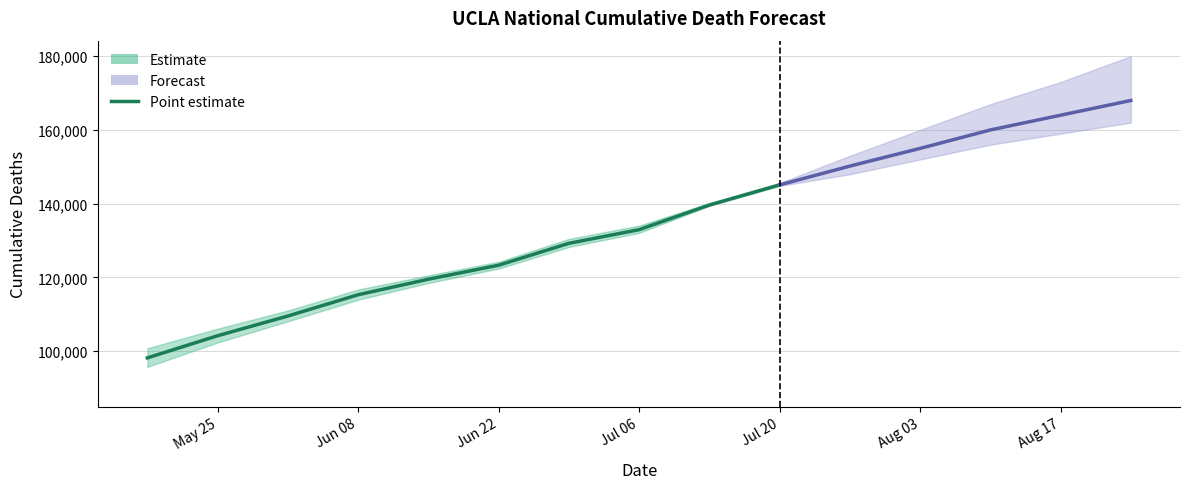

List the series in order of their peak value, highest first.

quantile_0.975, point, quantile_0.025